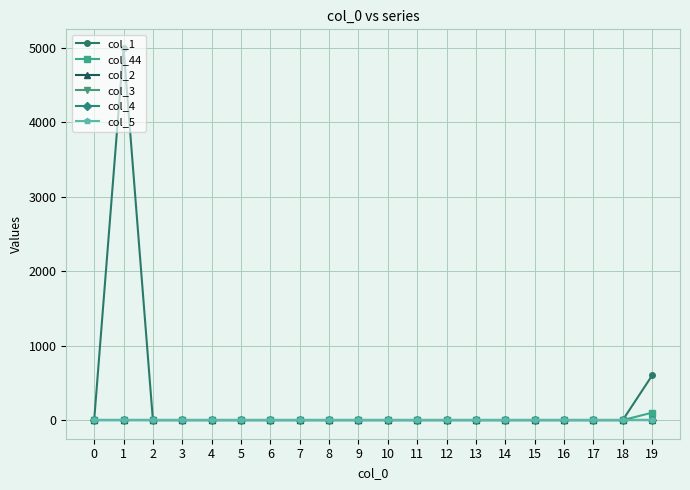

Count the number of categories in the chart.

20